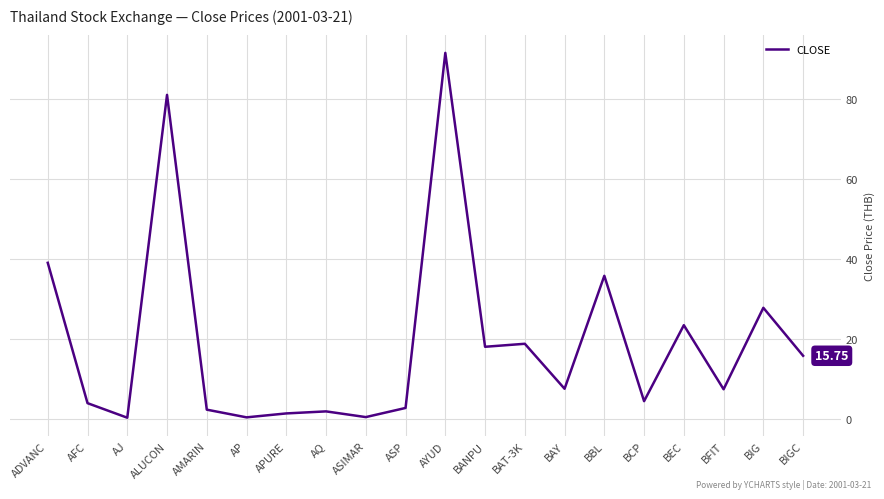

Approximately how many times larger is the value at ASP compared to BAT-3K?

0.1